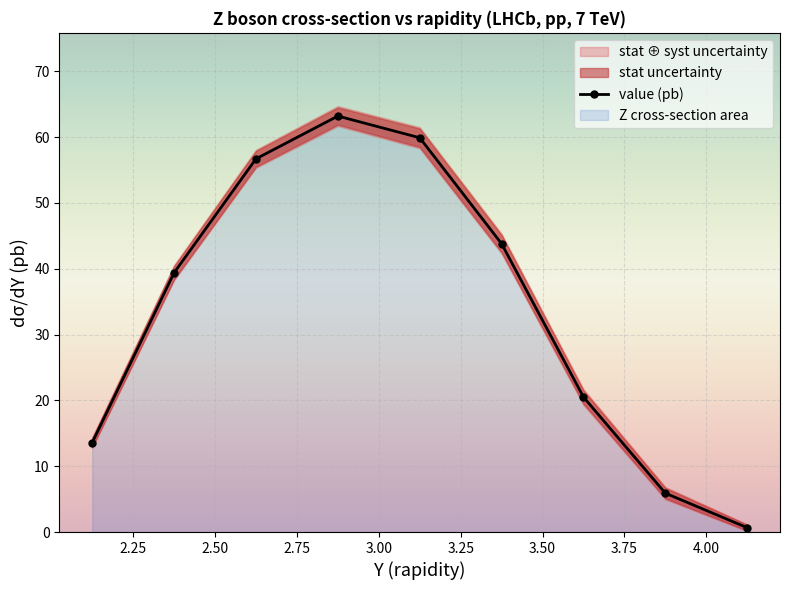

What is the average value?

33.7